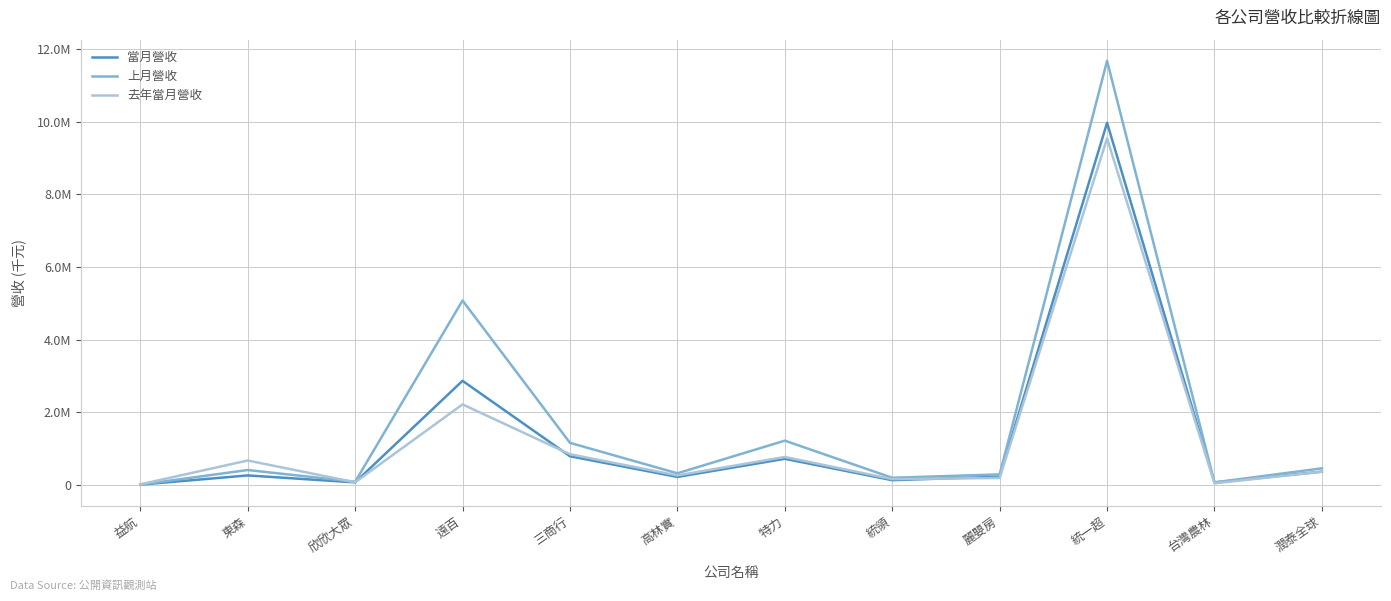

At which category does 去年當月營收 reach its first local valley?

欣欣大眾